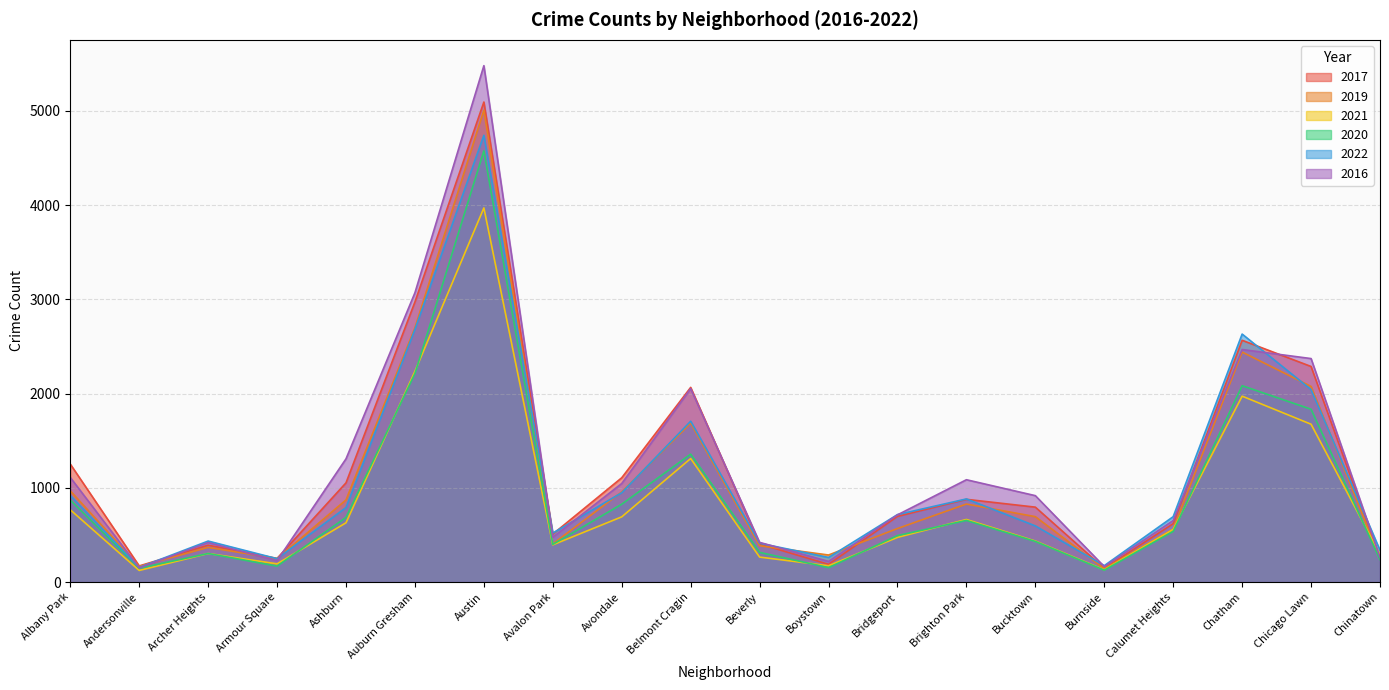

True or false: 2017 has a value of 1252 at Albany Park.

True